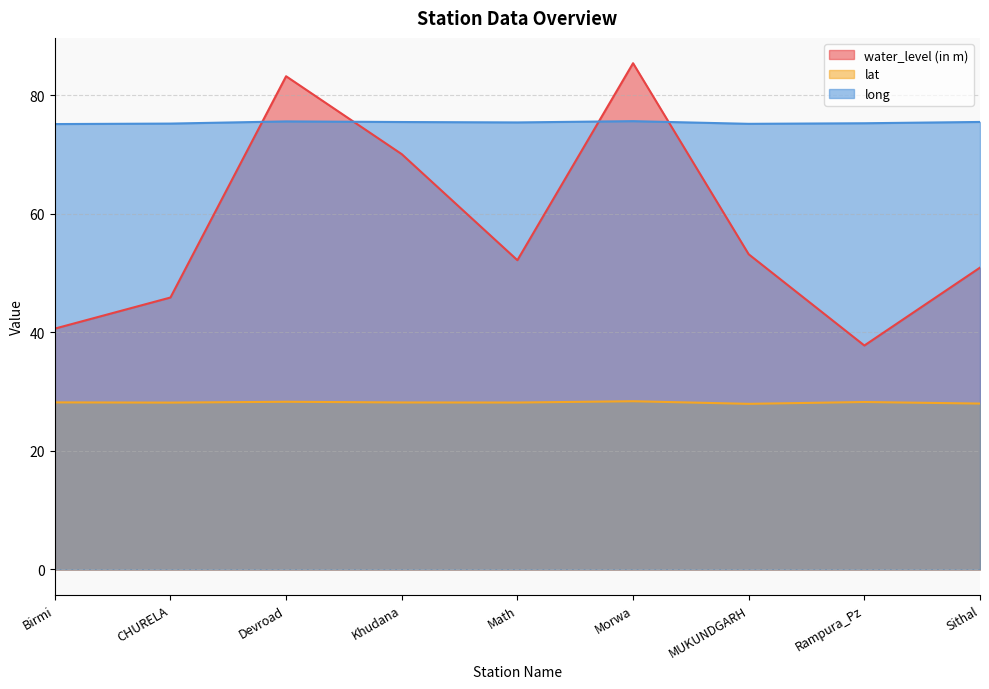

Is it true that lat equals 49.3 at Sithal?

False